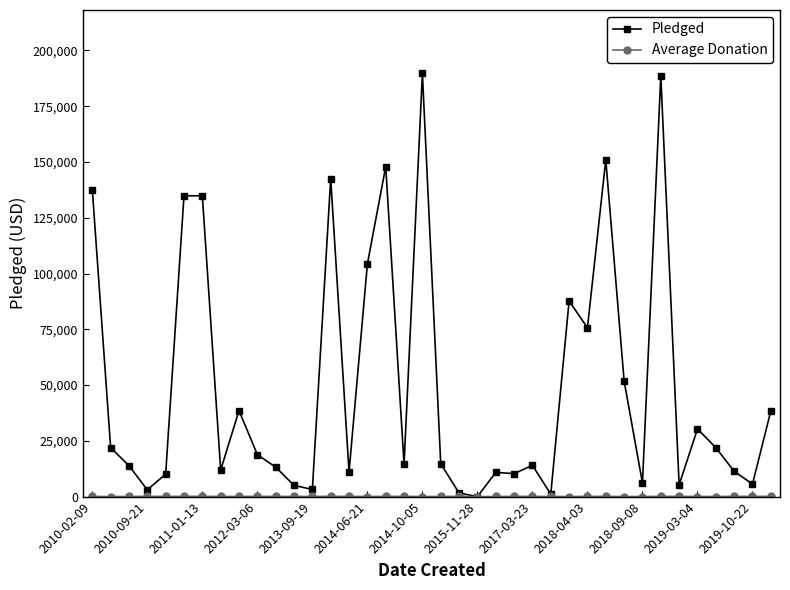

What is the difference between the maximum and minimum values in the Pledged series?

189666.0